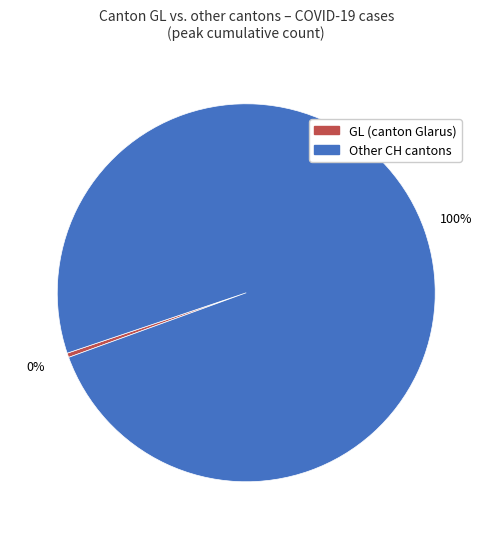

Is there any slice that represents more than half of the pie?

Yes